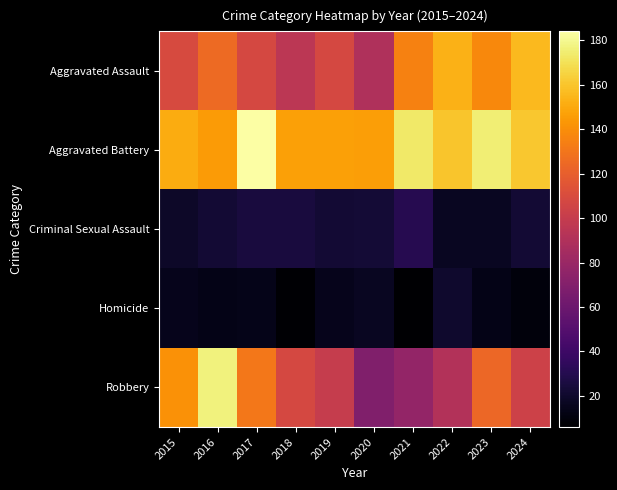

At how many categories does at least one series exceed 120?

10